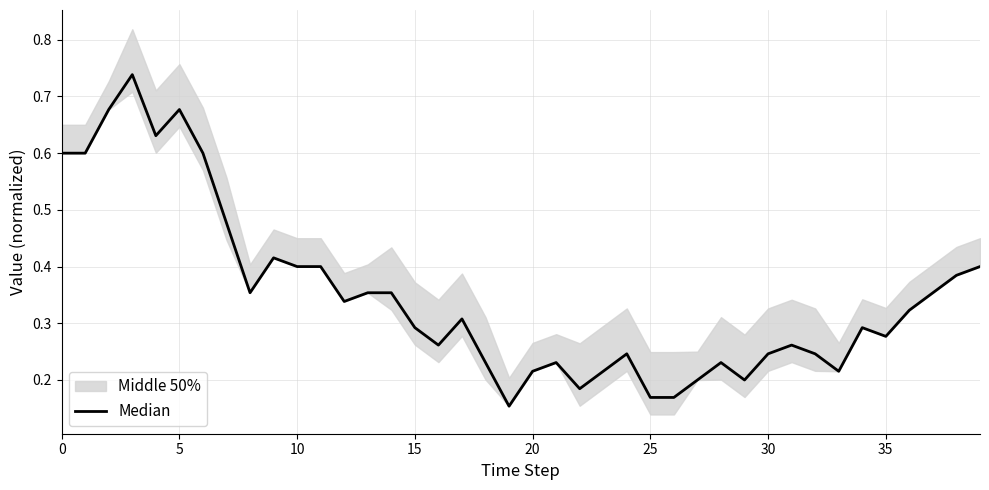

Which has a higher value, 16 or 34?

34